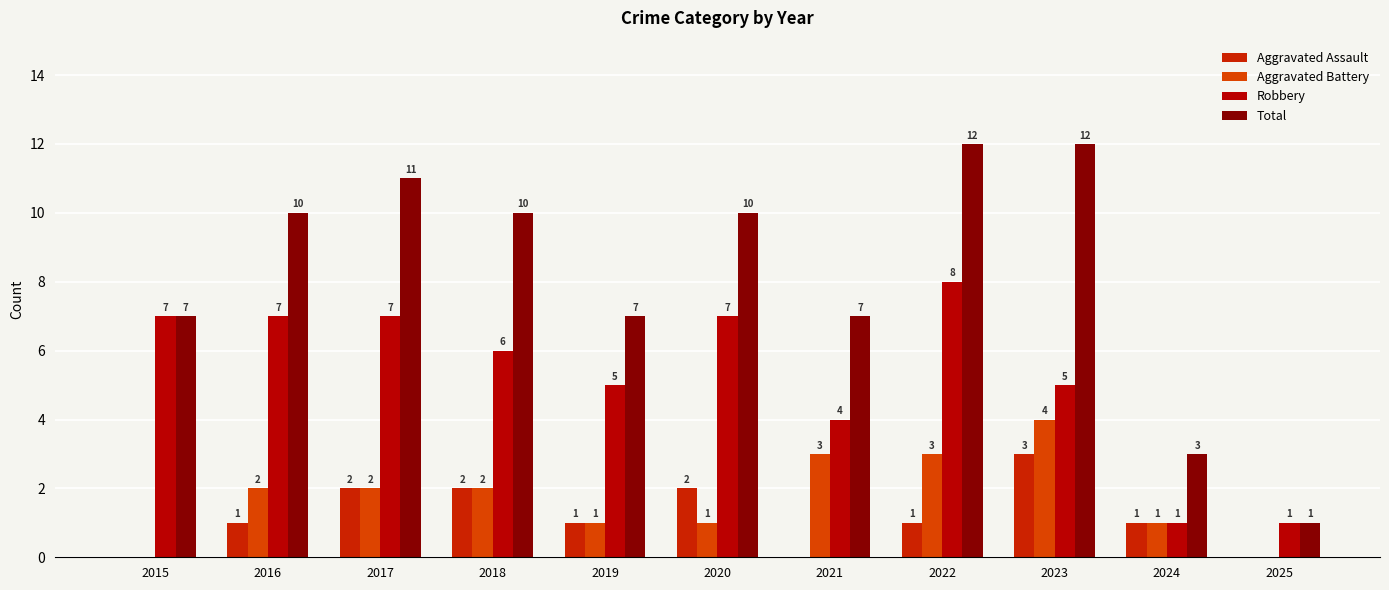

Where is Aggravated Battery nearest to the value 2?

2016